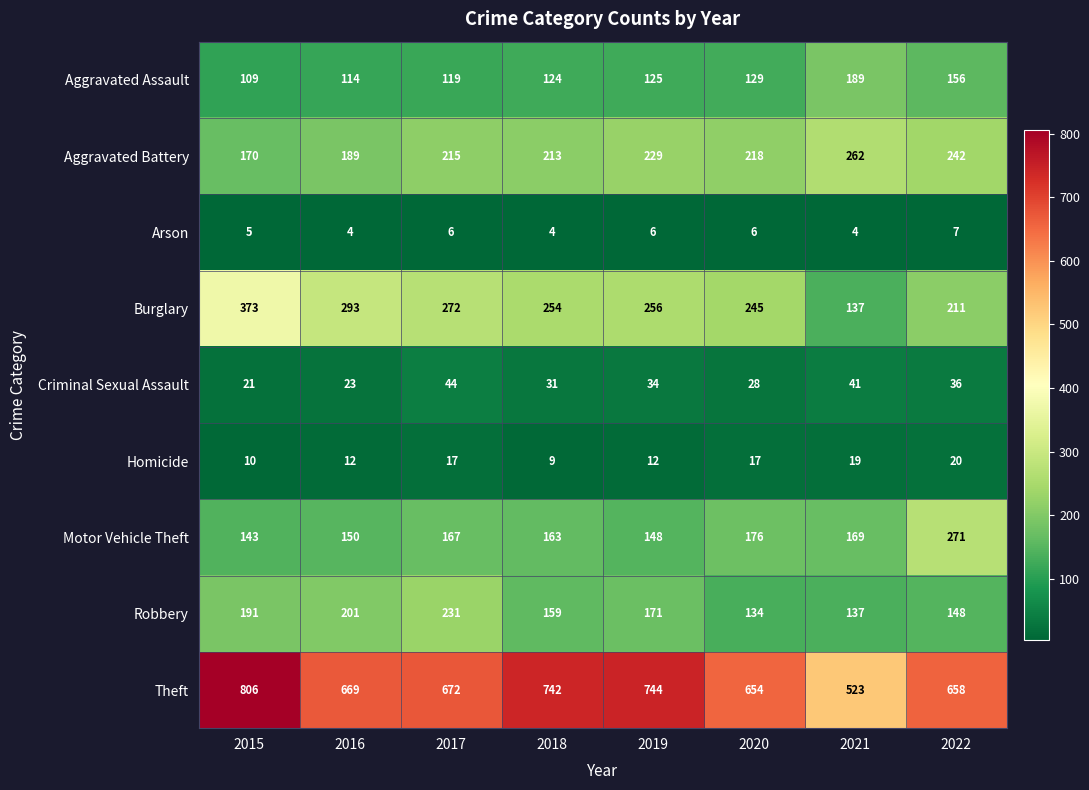

Rank the series at 2015 from lowest to highest value.

Arson, Homicide, Criminal Sexual Assault, Aggravated Assault, Motor Vehicle Theft, Aggravated Battery, Robbery, Burglary, Theft